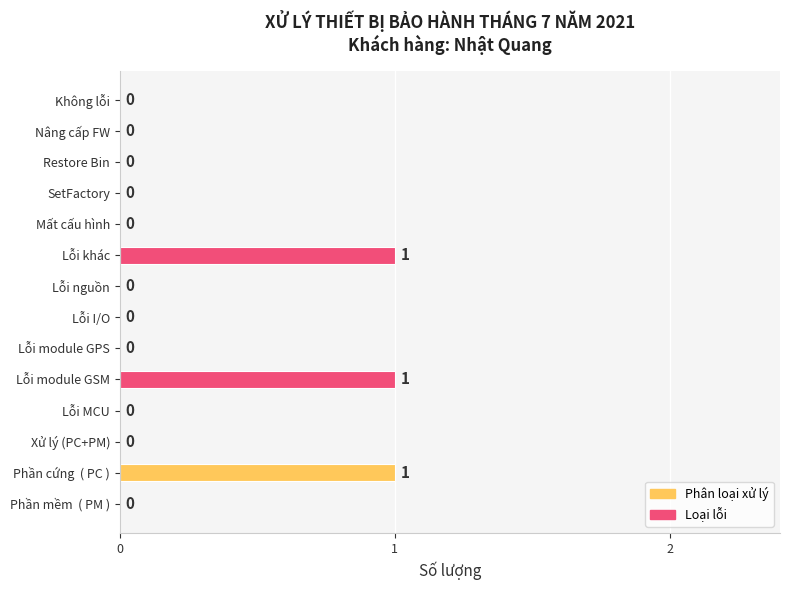

Is it true that the value at Xử lý (PC+PM) is 1?

False